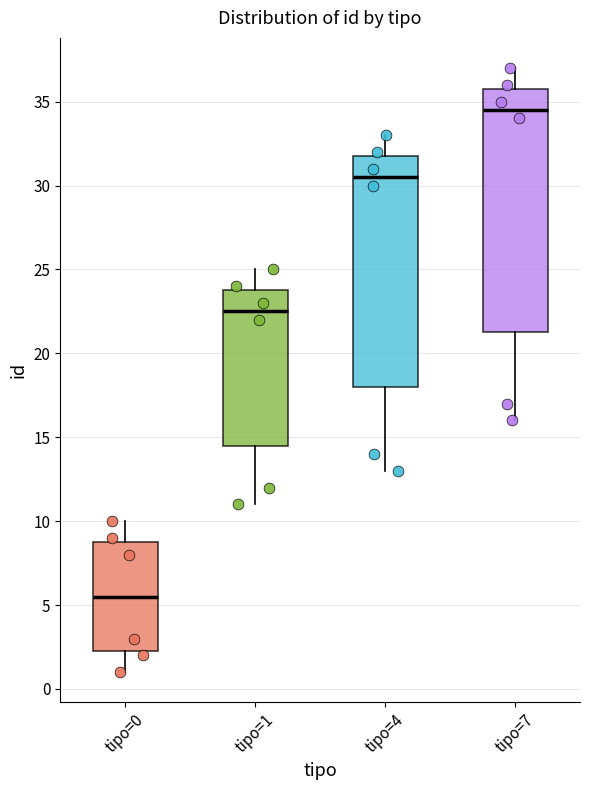

Which box's median line is the lowest?

tipo=0